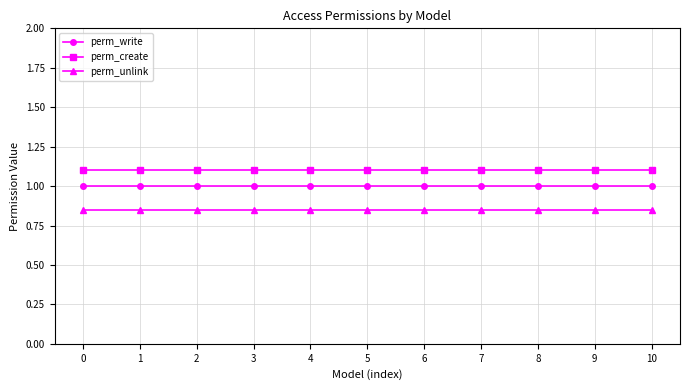

What is the sum of the perm_create values at 4 and 6?

2.2